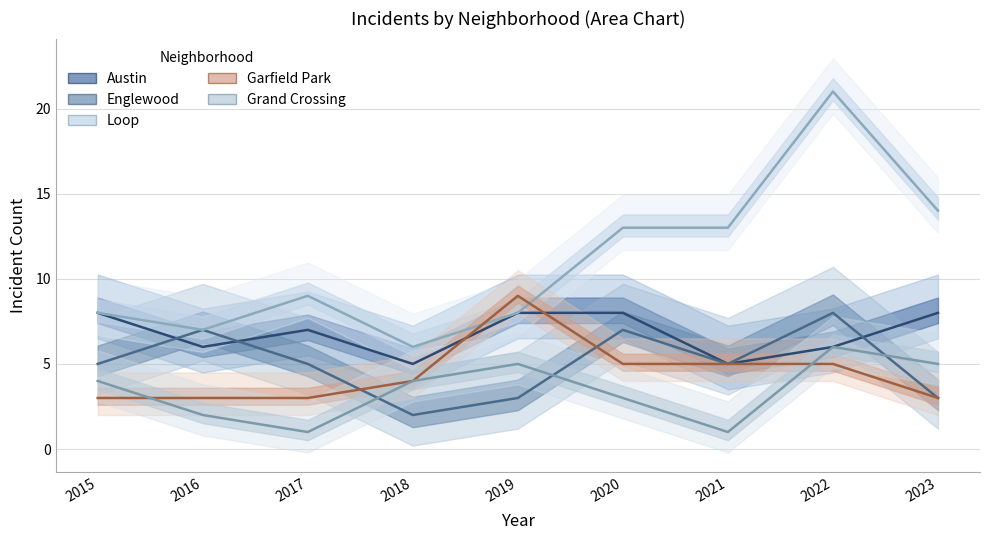

Reading right to left, list all the values displayed in this chart.

Austin: 8	6	5	8	8	5	7	6	8
Englewood: 3	8	5	7	3	2	5	7	5
Loop: 14	21	13	13	8	6	9	7	8
Garfield Park: 3	5	5	5	9	4	3	3	3
Grand Crossing: 5	6	1	3	5	4	1	2	4